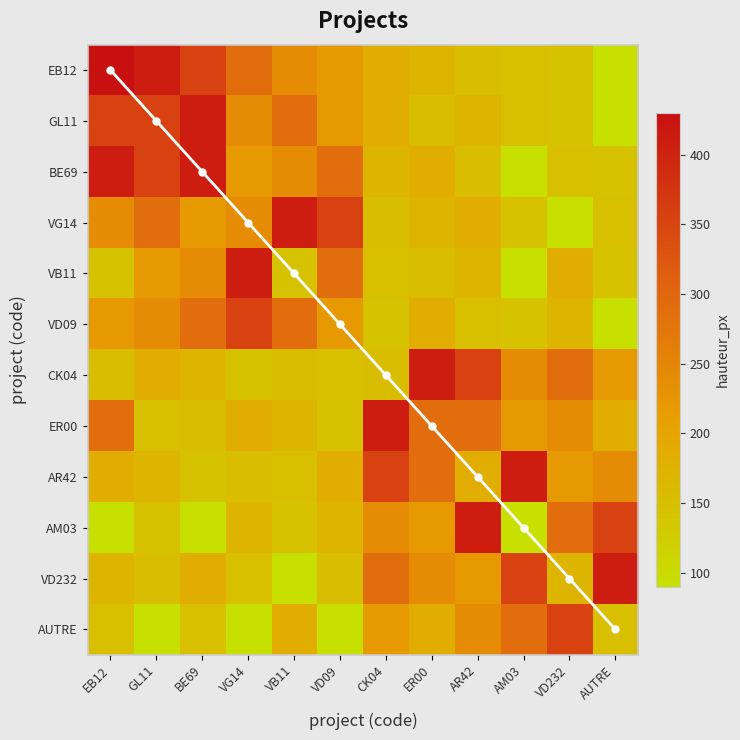

What is the difference between the VG14 values at BE69 and EB12?

20